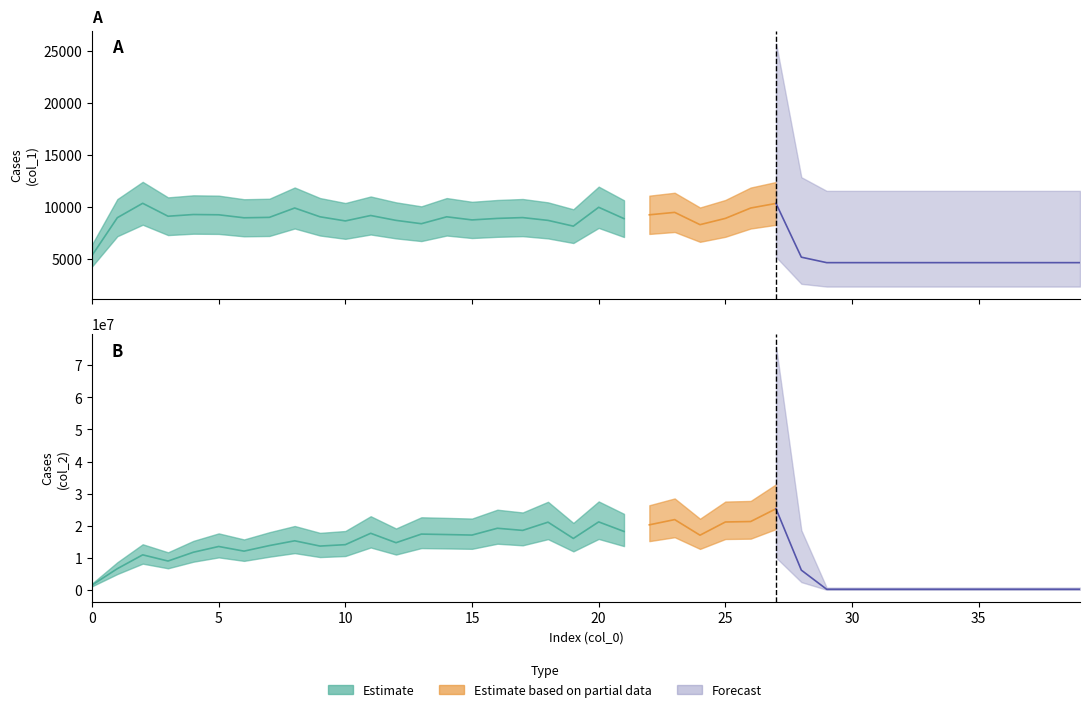

What is the highest value of the col_2 series?

25320188